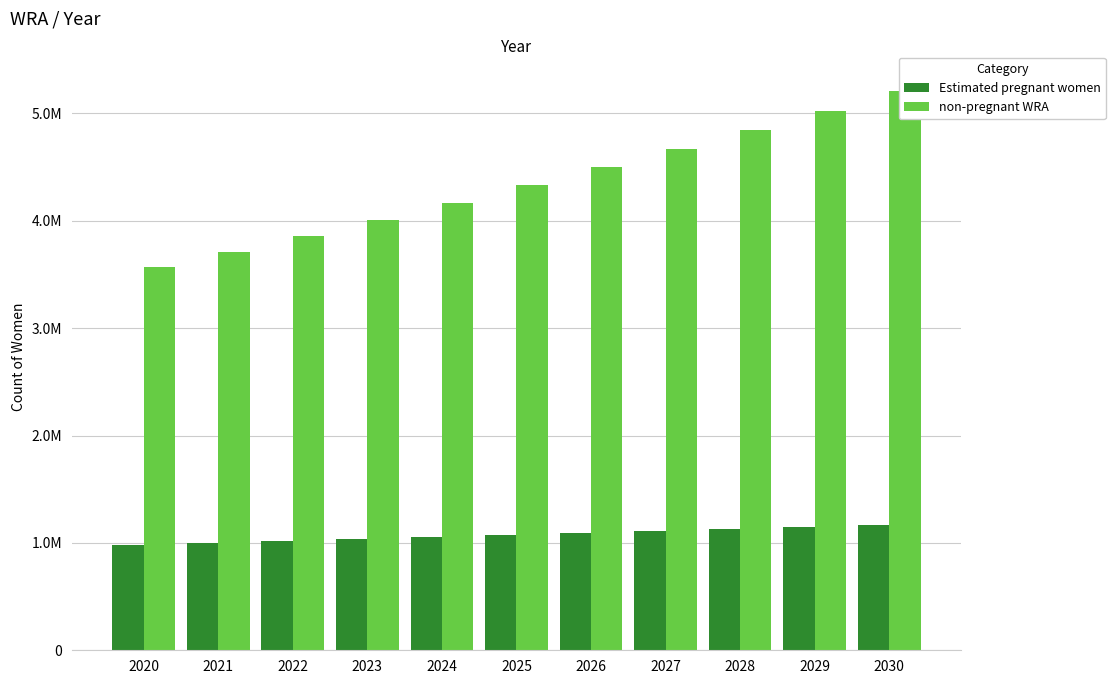

What is the minimum value for non-pregnant WRA?

3570700.3